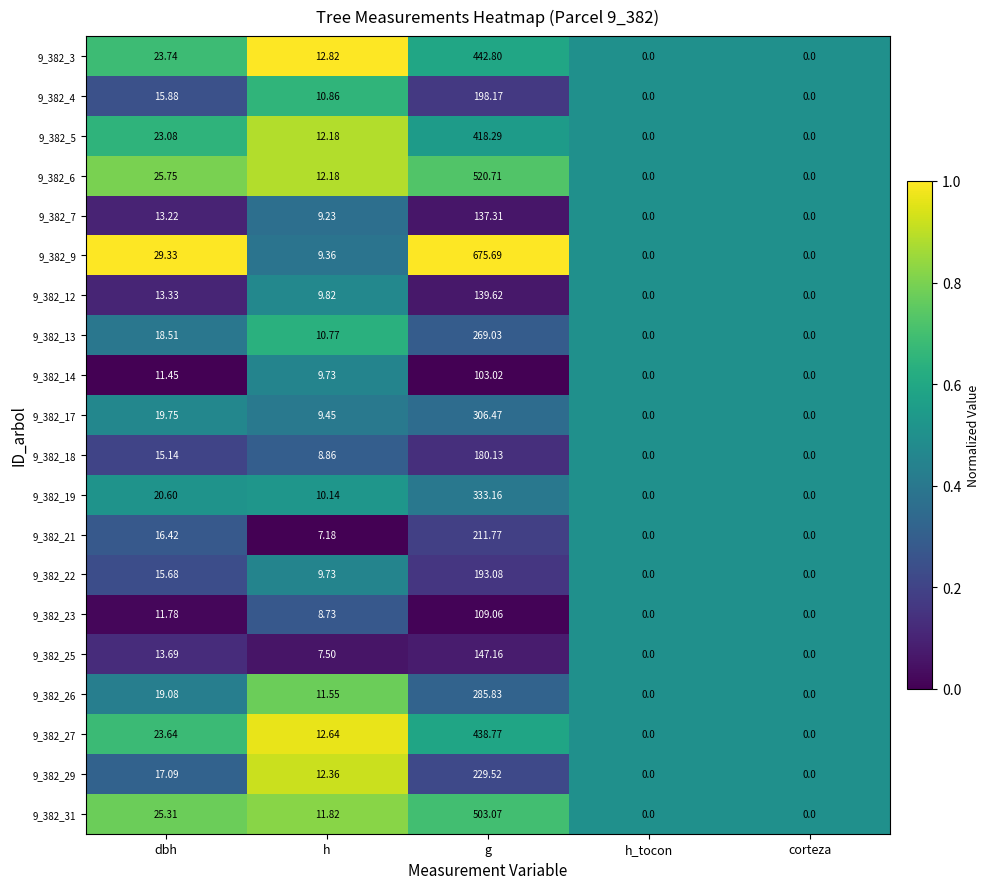

Is the value of 9_382_23 at g greater than the value of 9_382_3 at dbh?

Yes